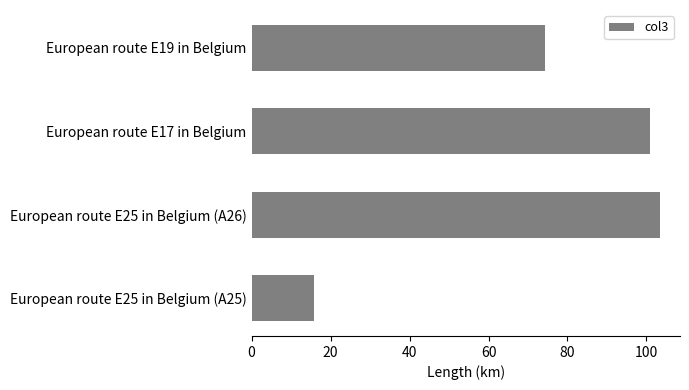

What is the minimum value shown in the chart?

15.8